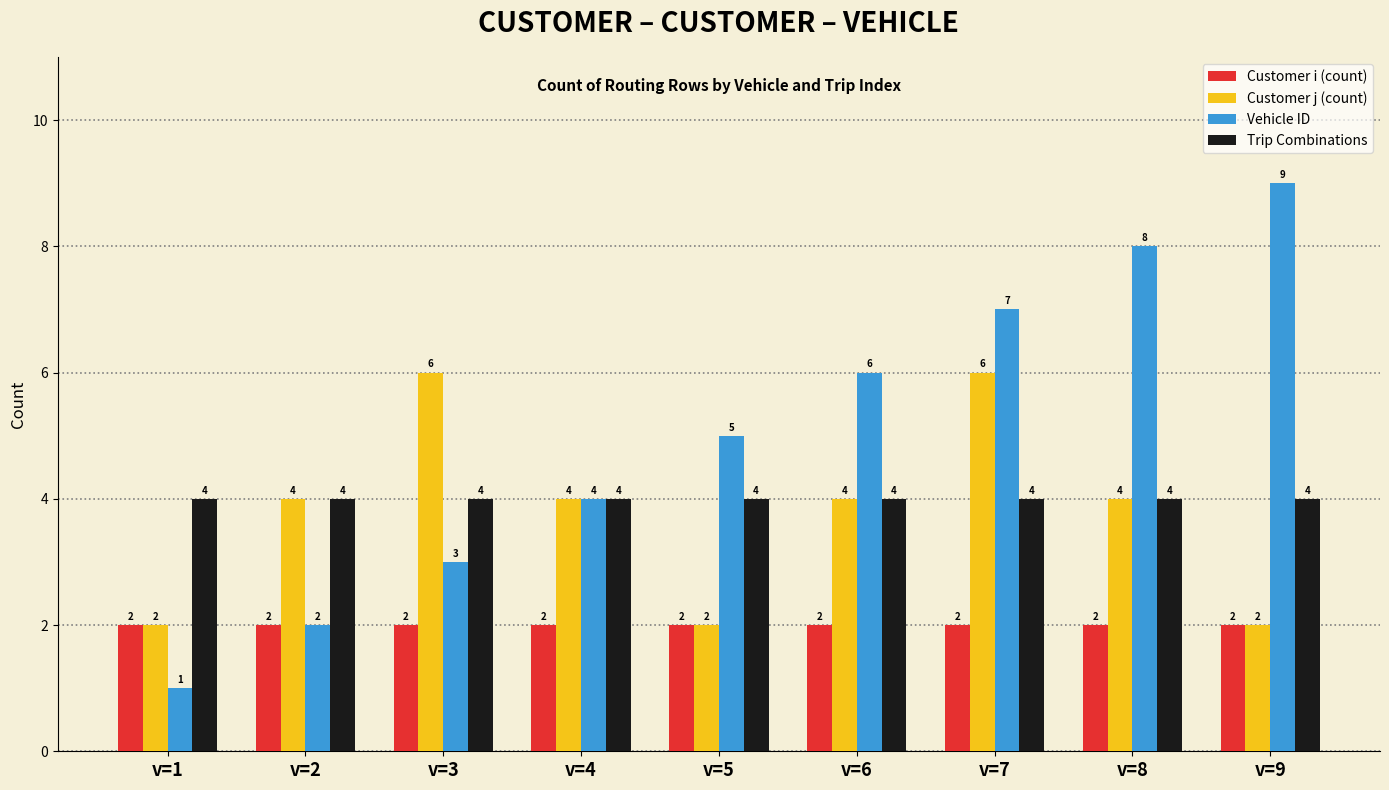

List the series in order of their peak value, highest first.

Vehicle ID, Customer j (count), Trip Combinations, Customer i (count)